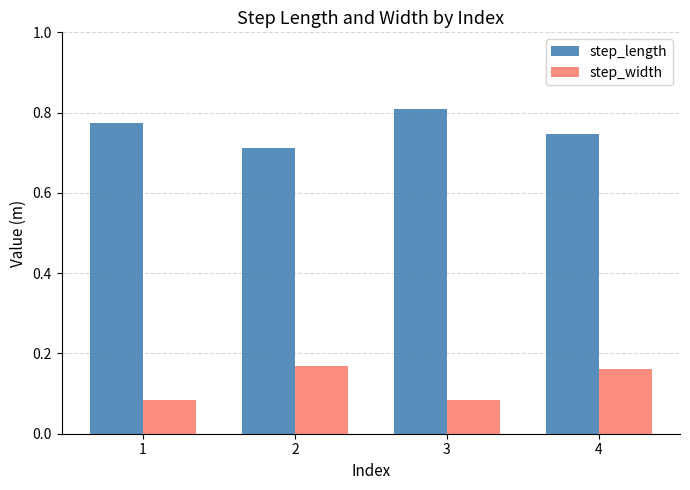

Rank the series by their average value, from highest to lowest.

step_length, step_width